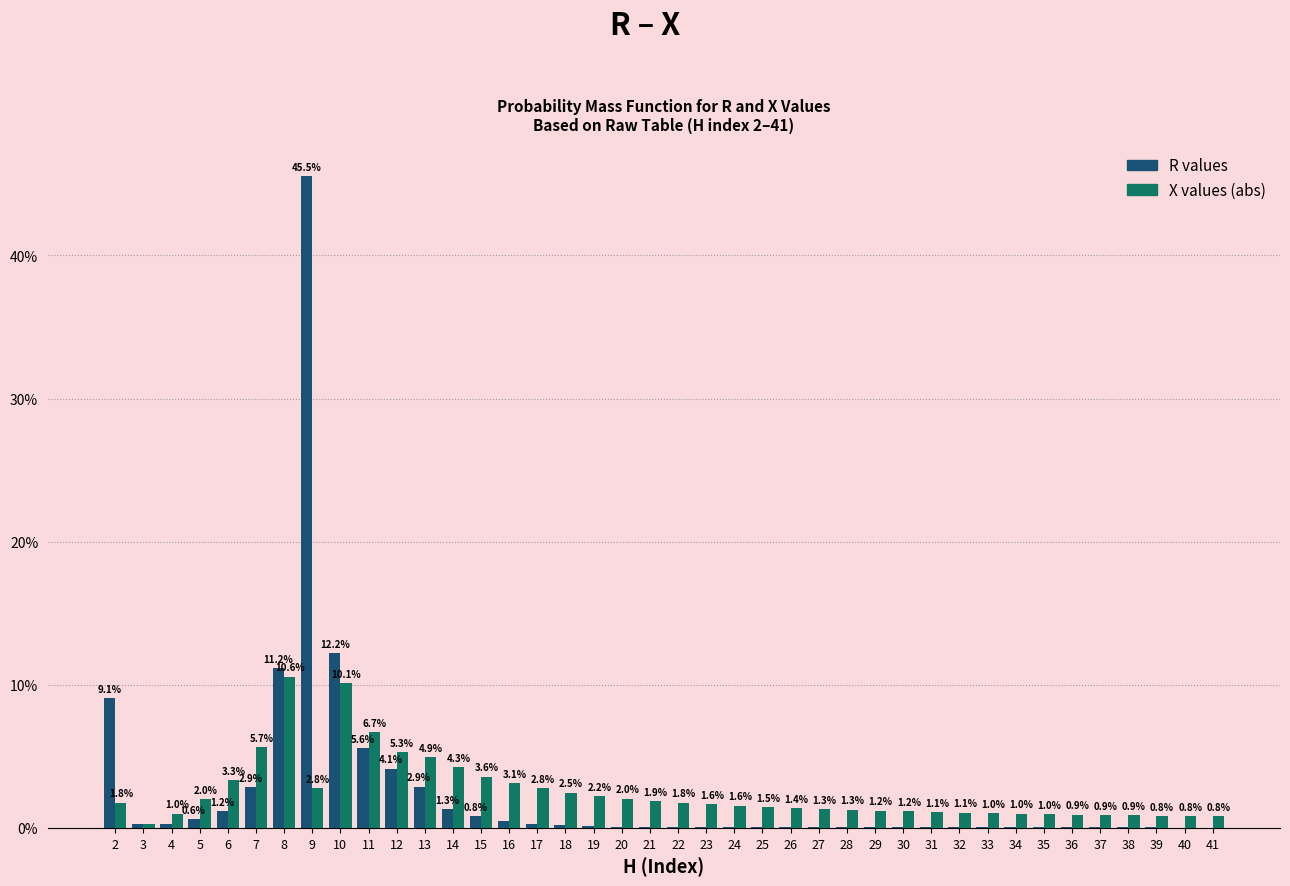

What is the total value across all series at 14?

5.6